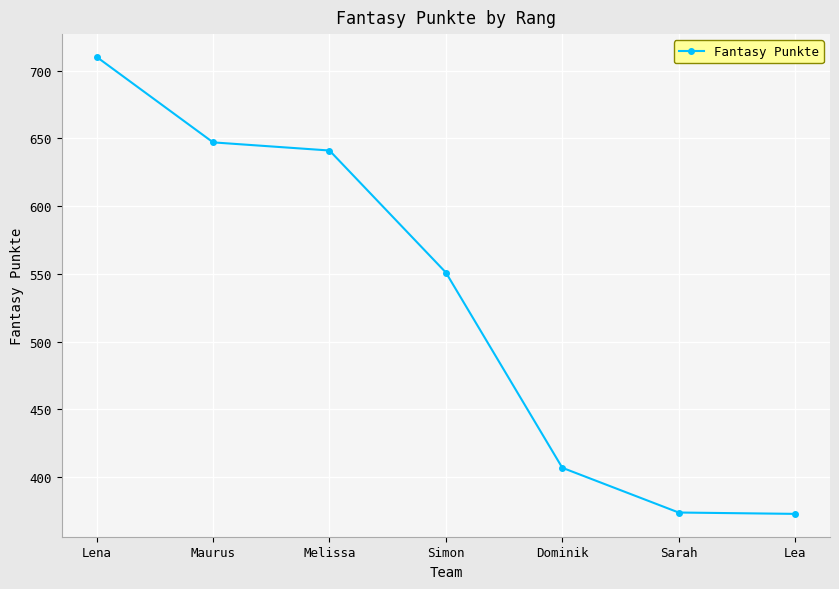

What is the label of the 2nd point from the left?

Maurus